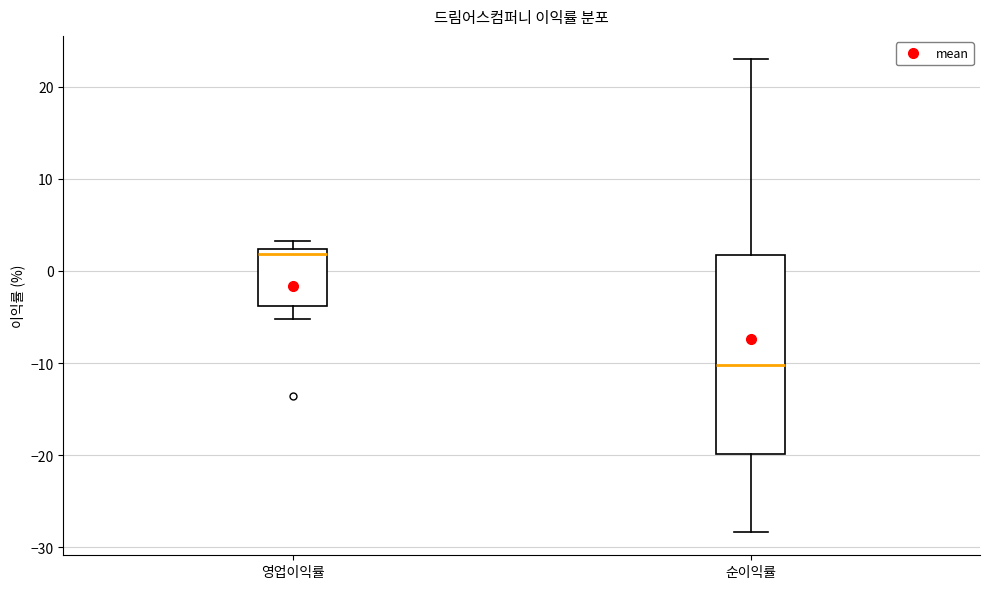

Where is the upper edge of the box for 순이익률 on the y-axis? The values are not printed on the chart, so give them approximately, as read against the axis.

2